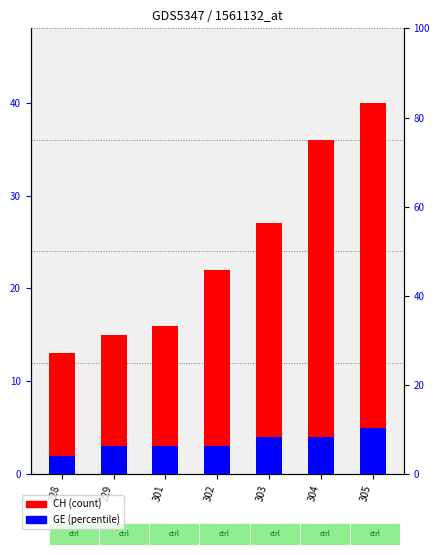

What value does the GE series have at 229?

3